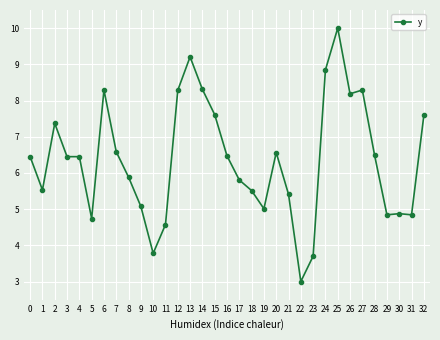

True or false: the data has more than 2 interior local peaks.

True